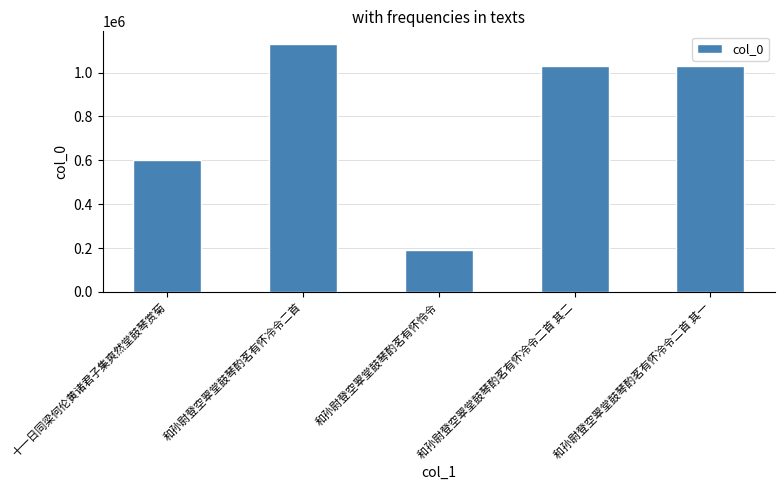

What is the difference between the maximum and minimum values?

940246